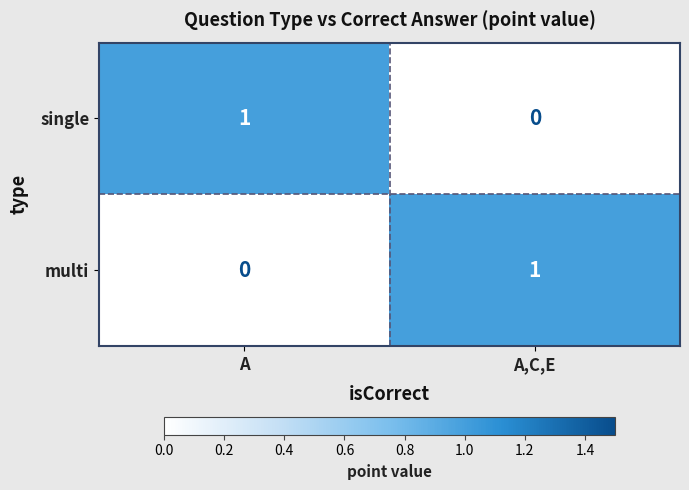

At which label does multi reach its minimum?

A